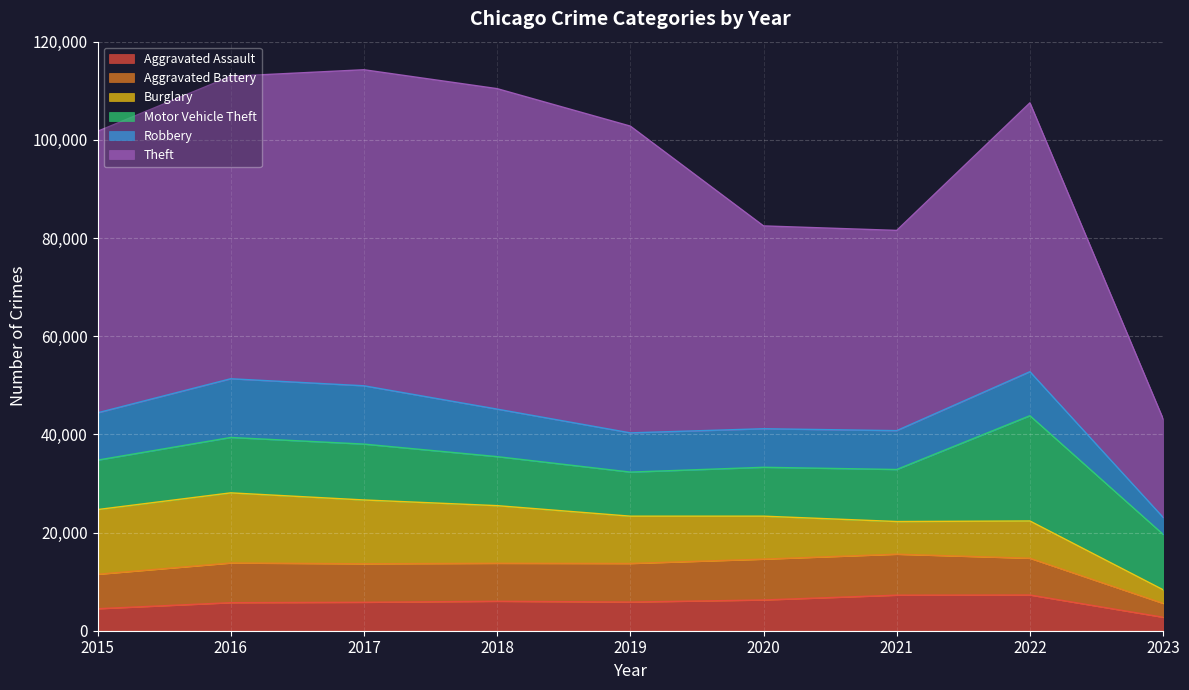

What is the minimum value for Burglary?

2776